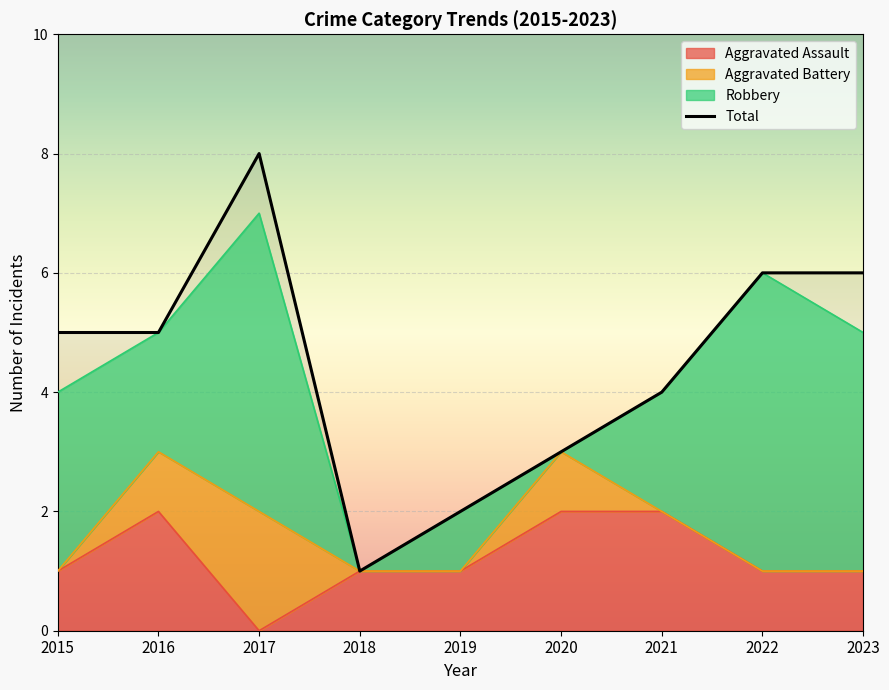

How many values are below 5?

4